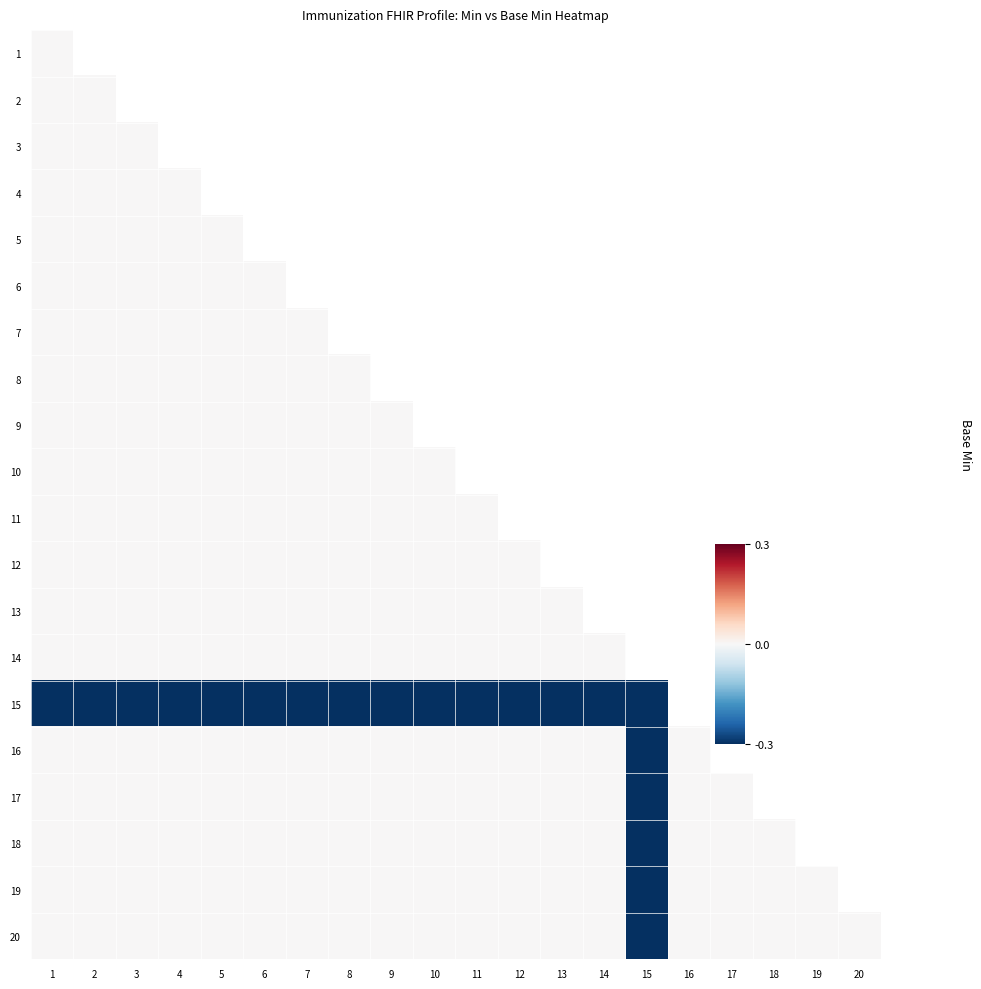

Which series has the widest spread of values?

16